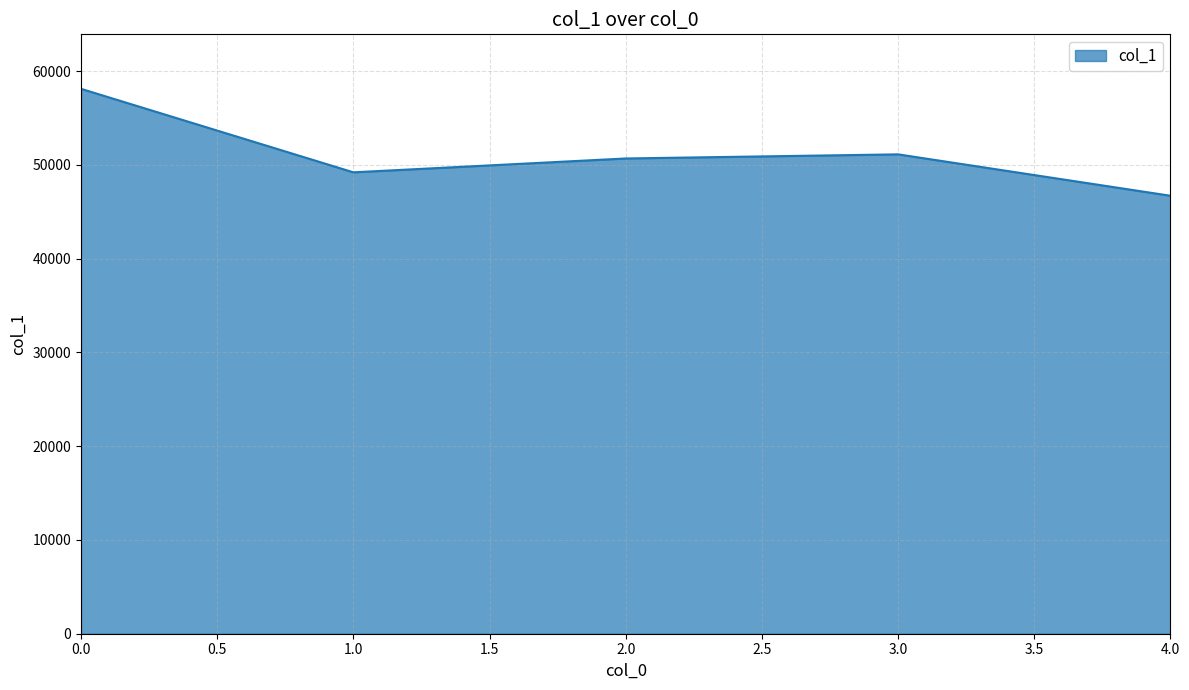

What is the greatest value displayed?

58111